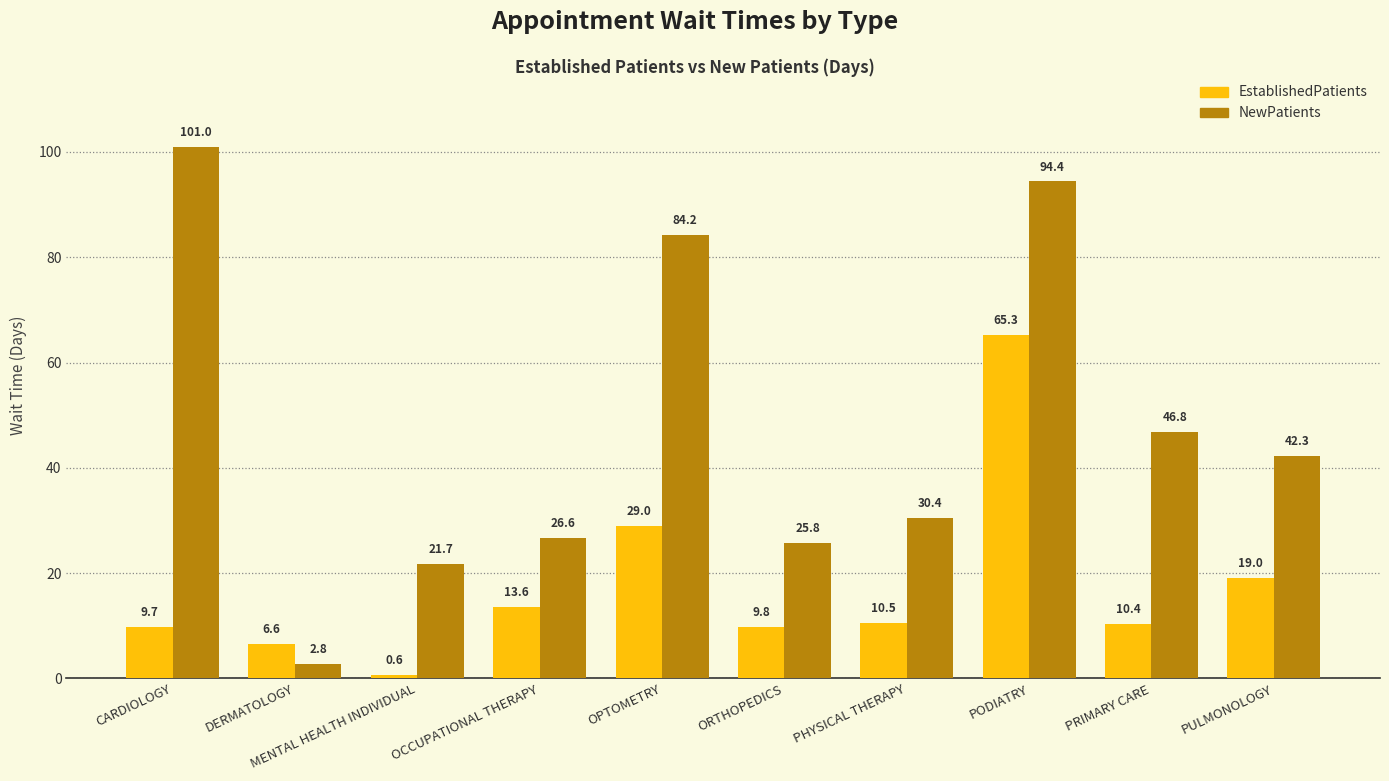

How many series are shown in this chart?

2